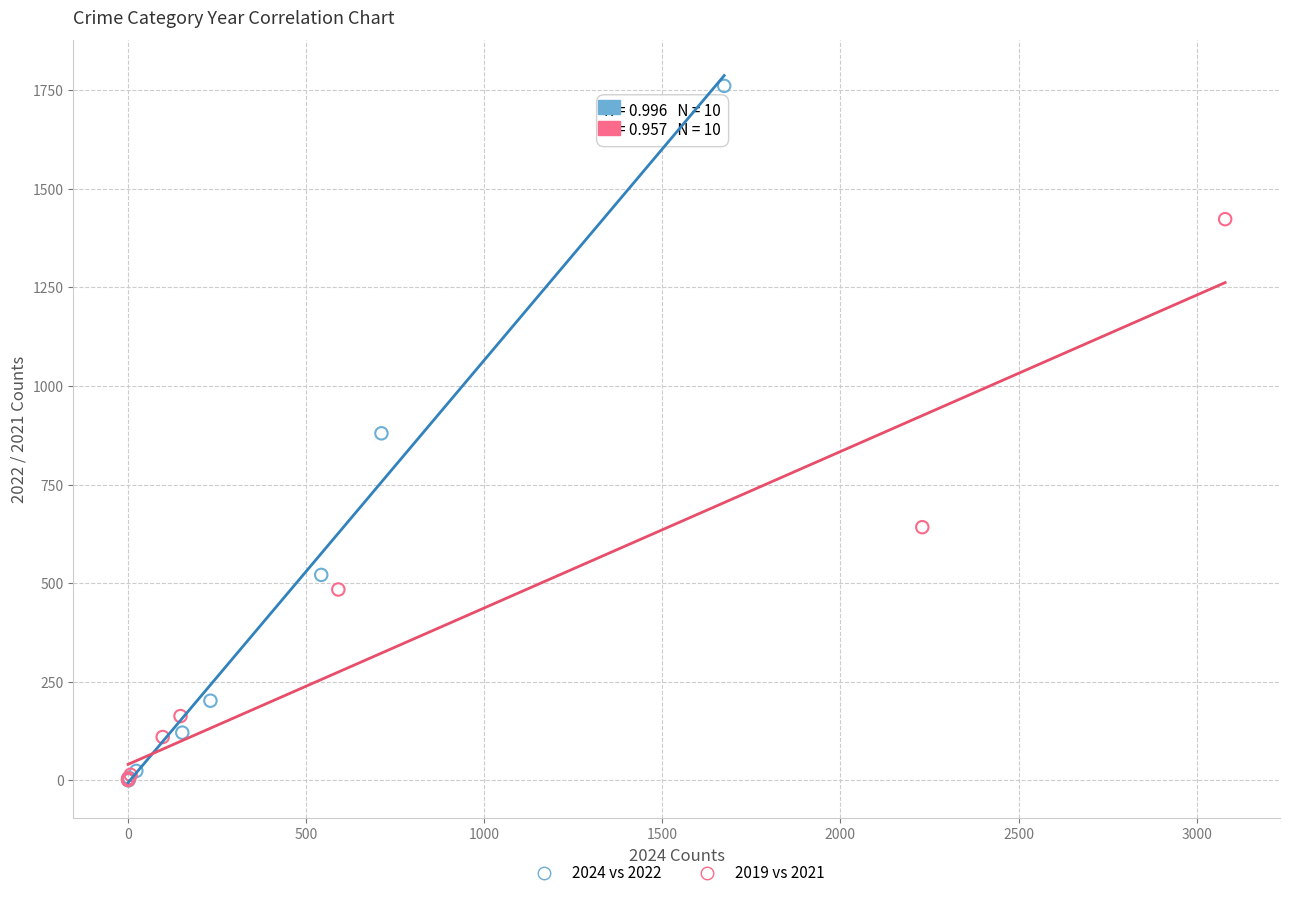

Which series has the widest spread of Y values?

2024 vs 2022